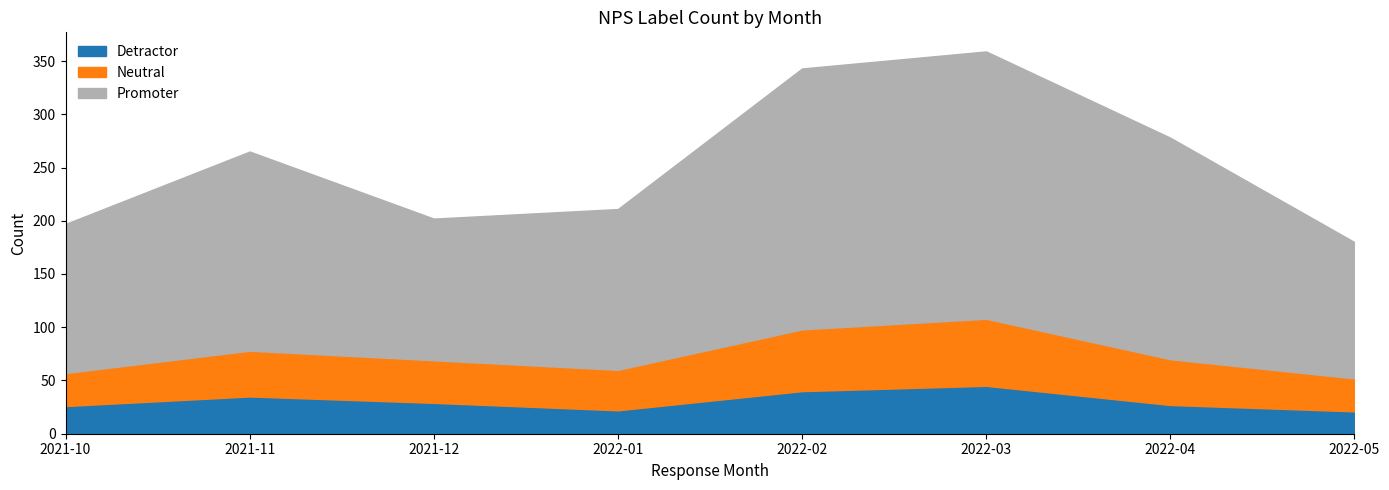

What is the difference between the Detractor values at 2022-05 and 2022-01?

1